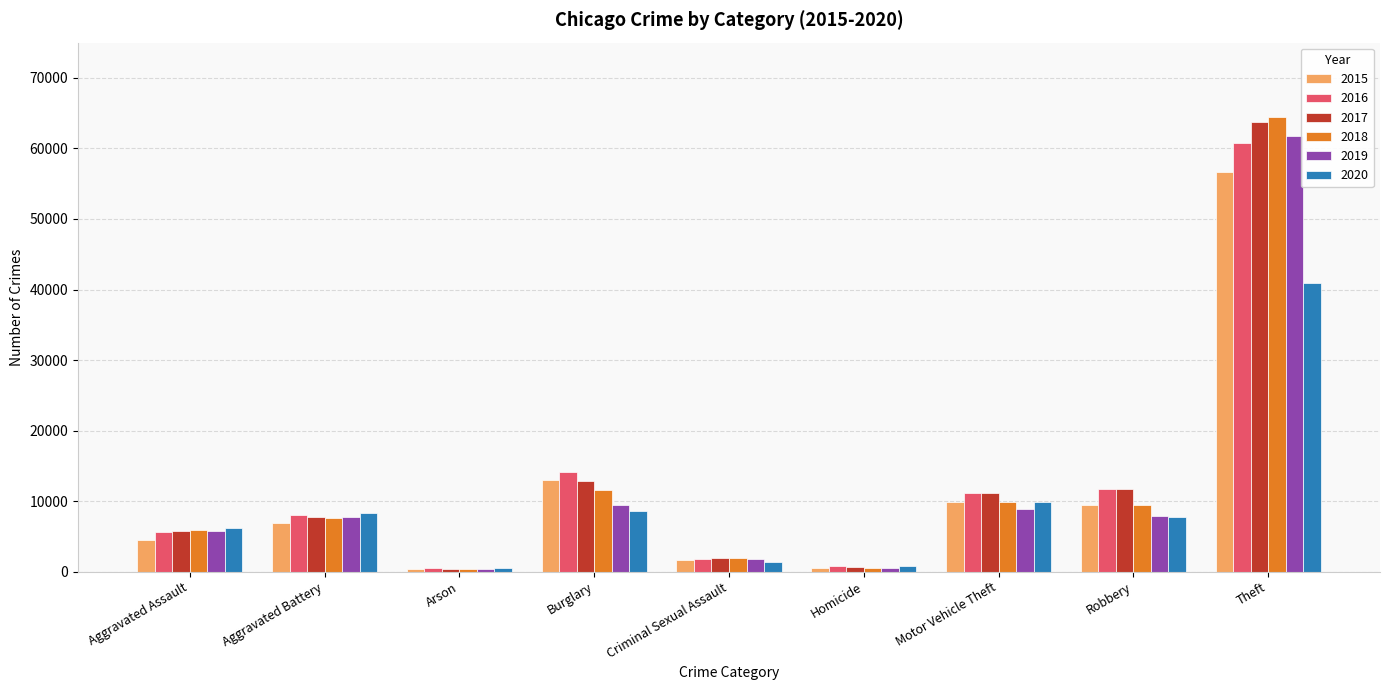

What is the sum of the 2019 values at Burglary and Robbery?

17372